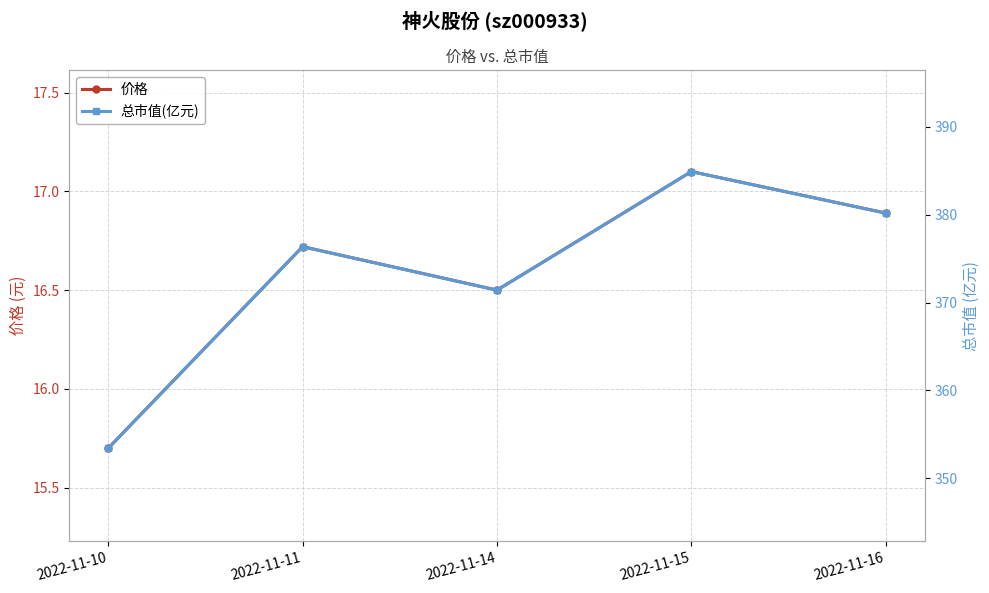

True or false: 价格 has more than 1 interior local peaks.

True